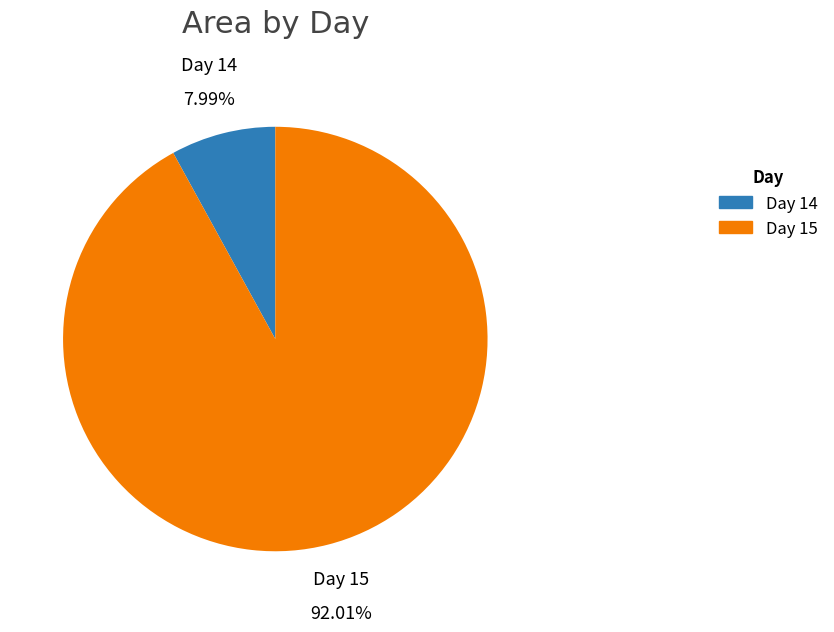

Is there any slice that represents more than half of the pie?

Yes